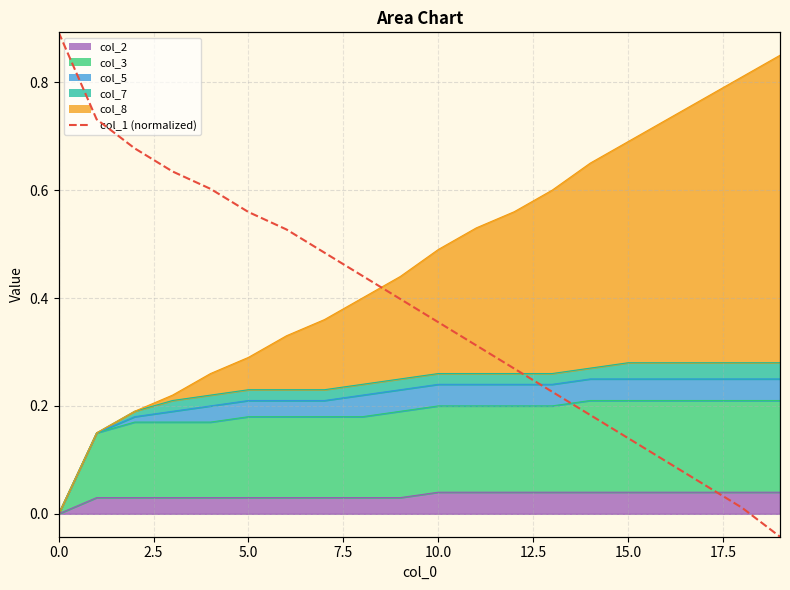

Count the number of values greater than 0.

19